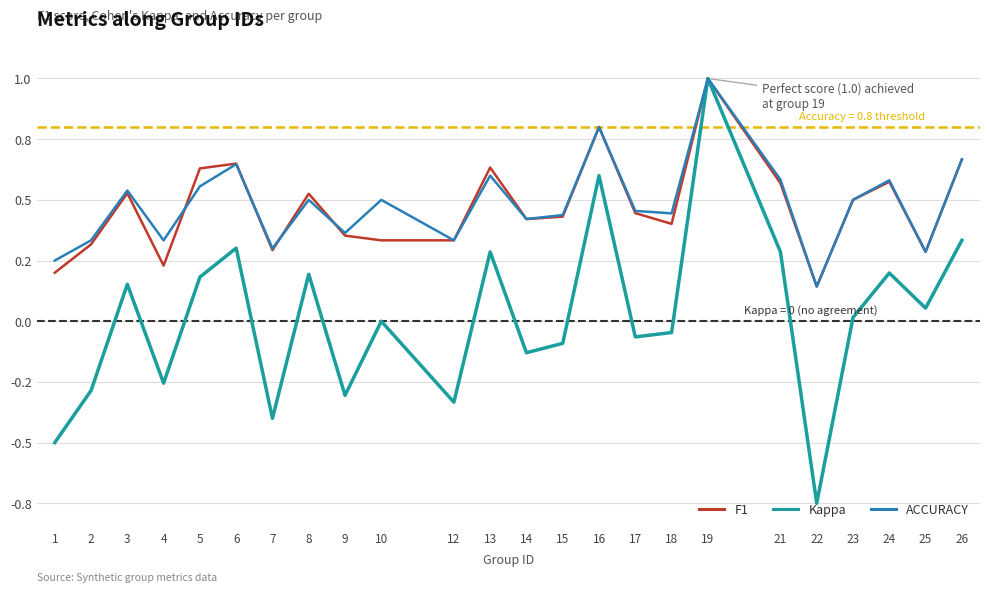

Is it true that F1 equals 0.4 at 14?

True